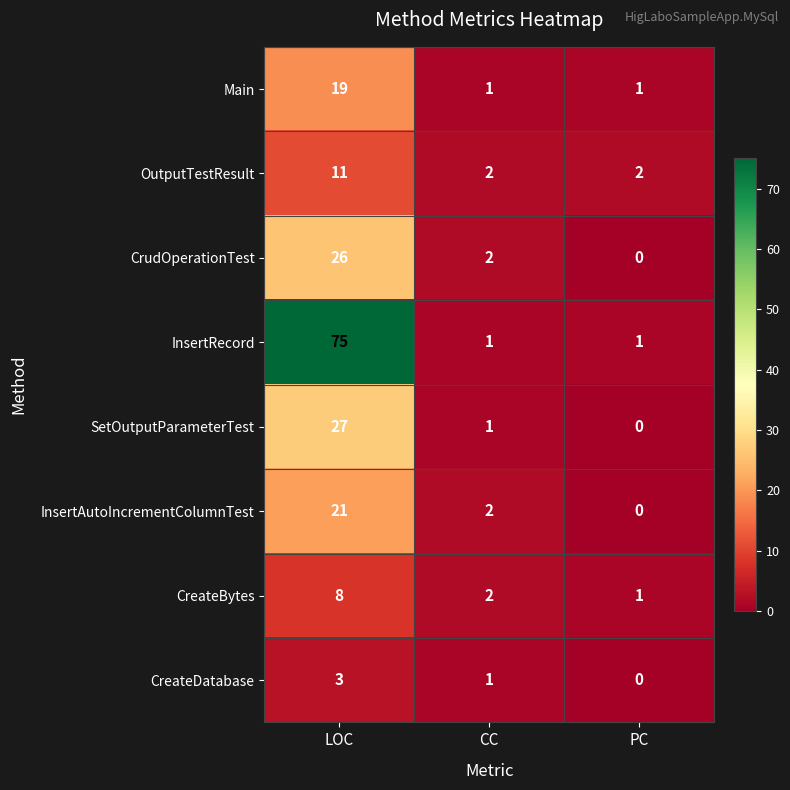

The InsertRecord series shows 75 at LOC. True or false?

True